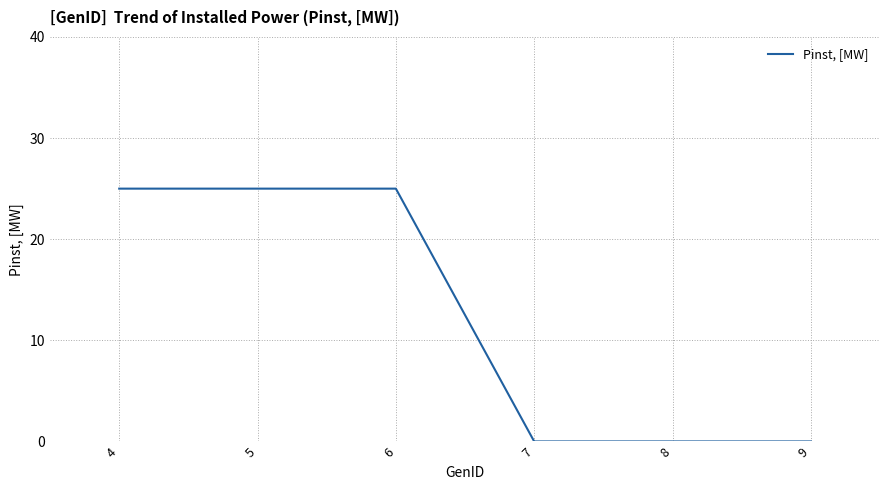

How many lines are shown in the chart?

1